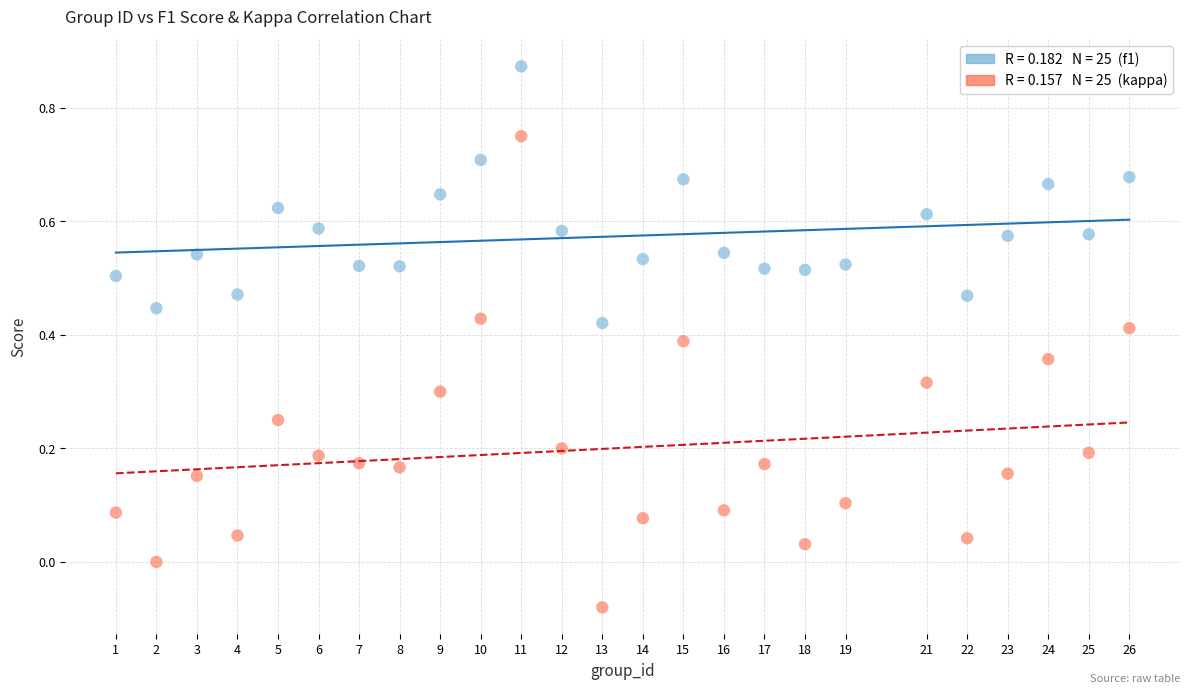

Across all data points, what is the range of Y values (max minus min)?

1.0